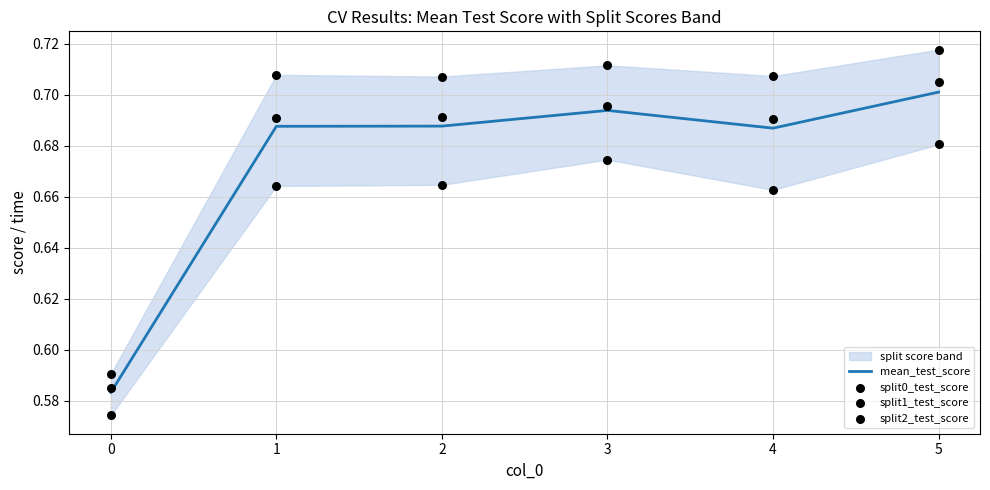

Which series has the largest total across all categories?

split0_test_score